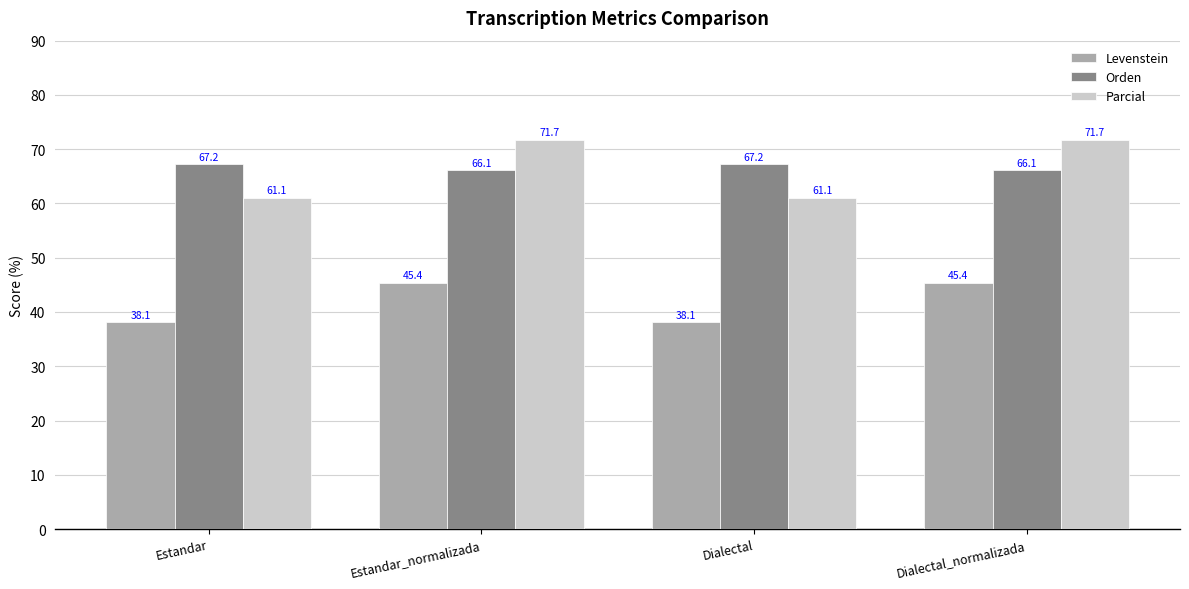

Is the value of Parcial at Dialectal greater than the value of Orden at Dialectal_normalizada?

No